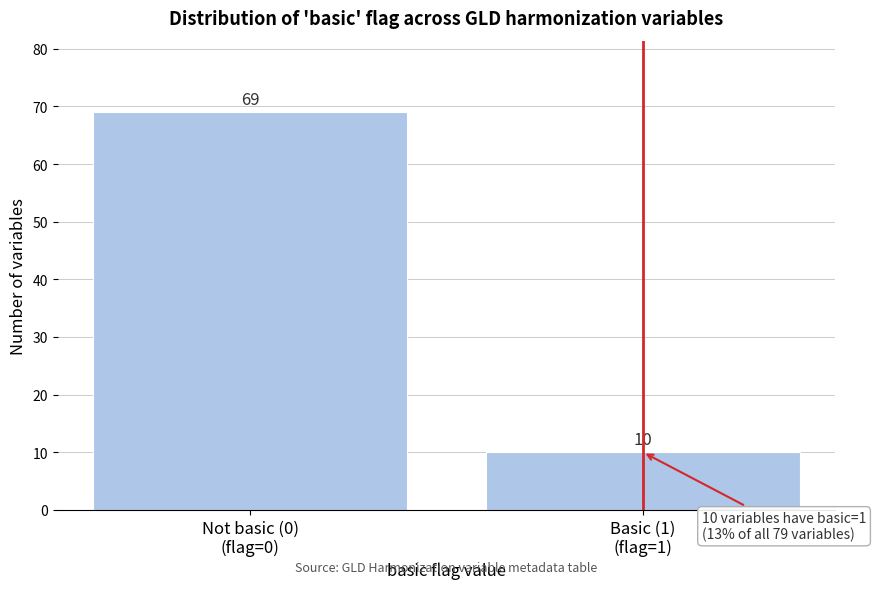

Reading left to right, what are all the values shown in this chart?

69	10